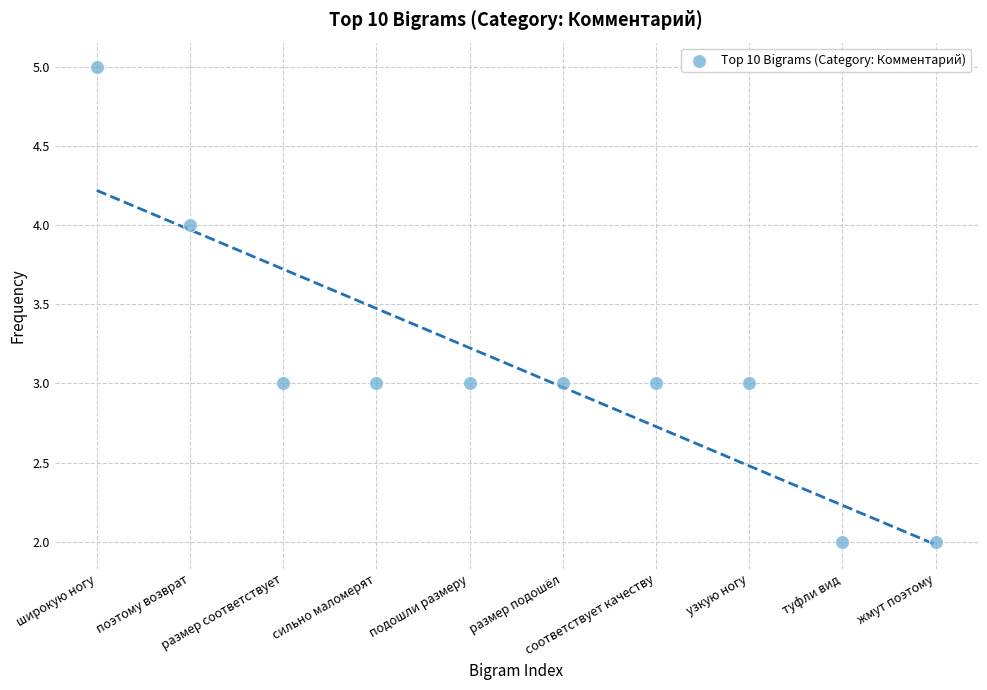

What is the average Y value?

3